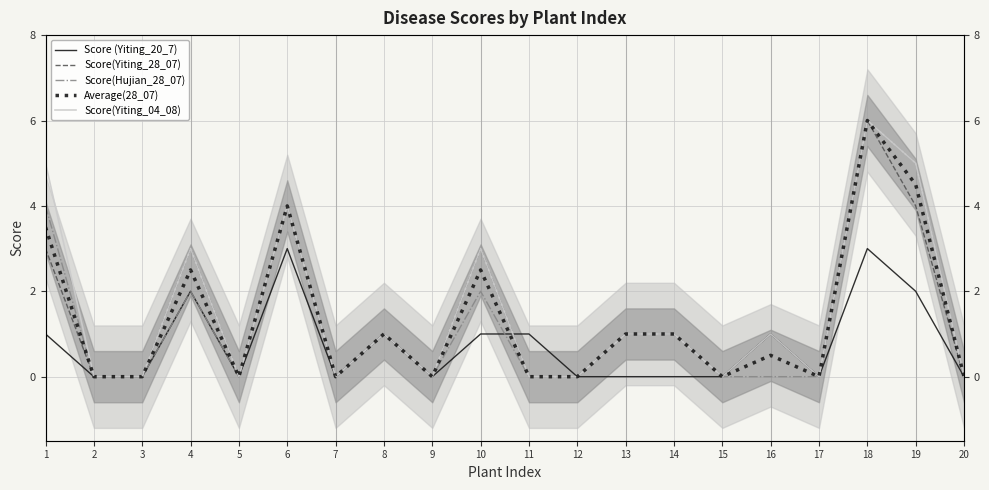

Which series has the widest spread of values?

Score(Yiting_28_07)